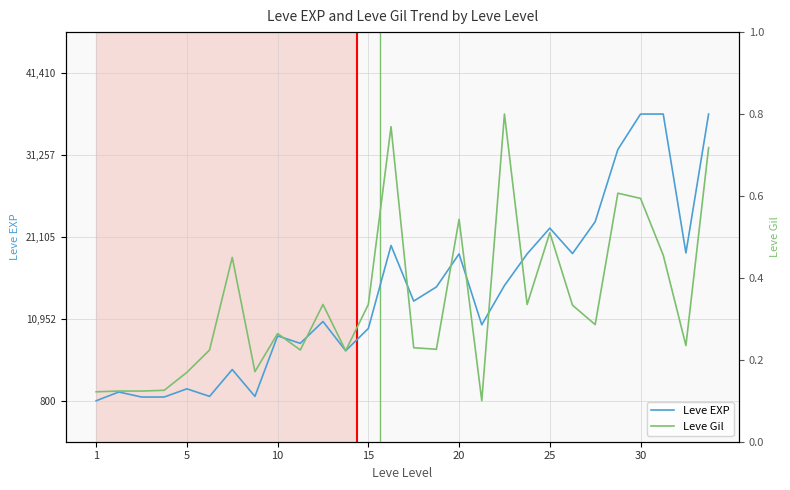

Rank the series by their average value, from highest to lowest.

Leve EXP, Leve Gil